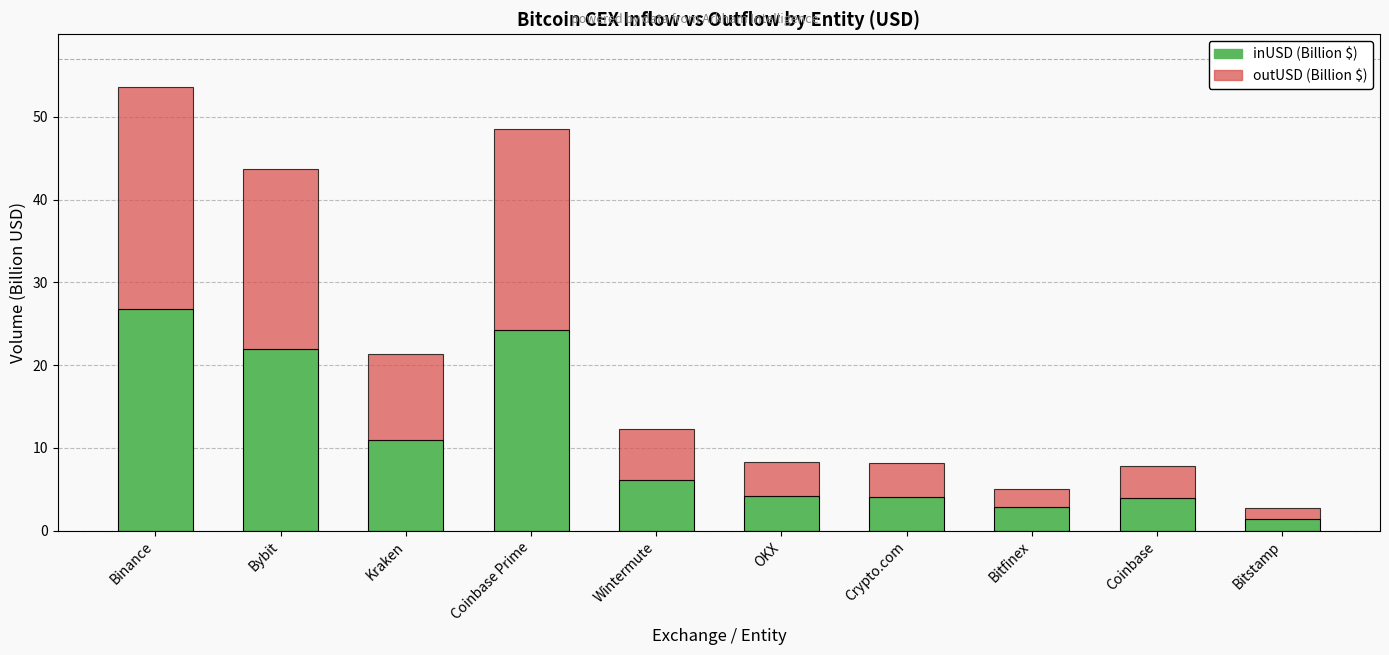

What is the total value across all series at Wintermute?

12.3